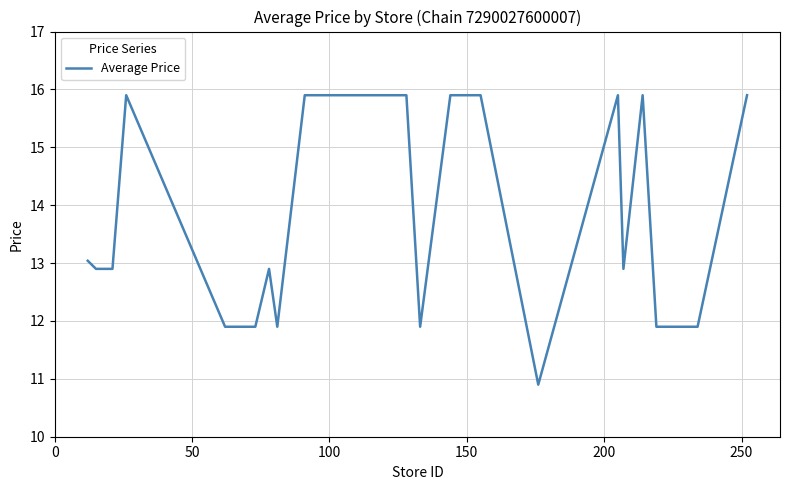

Does the chart display data point markers on the line(s)?

No